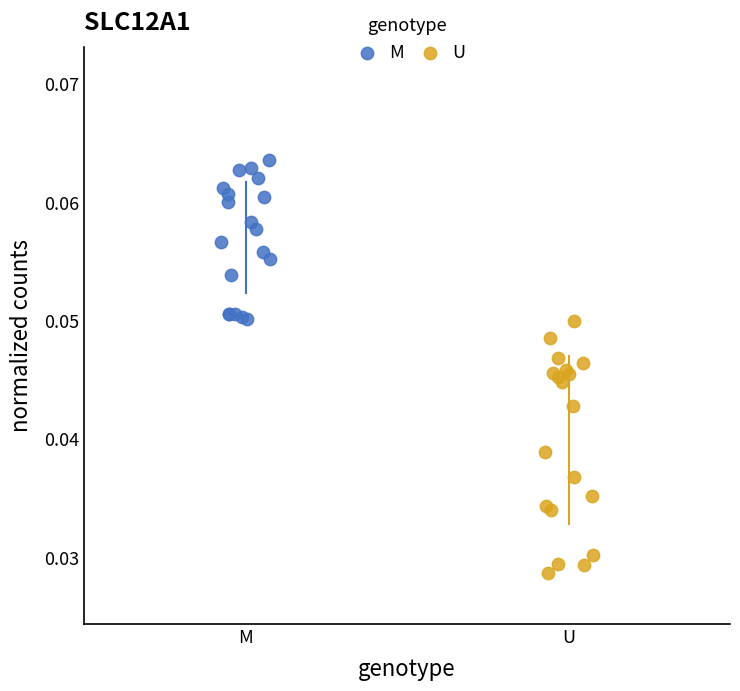

Which series has the largest Y range (max minus min)?

U